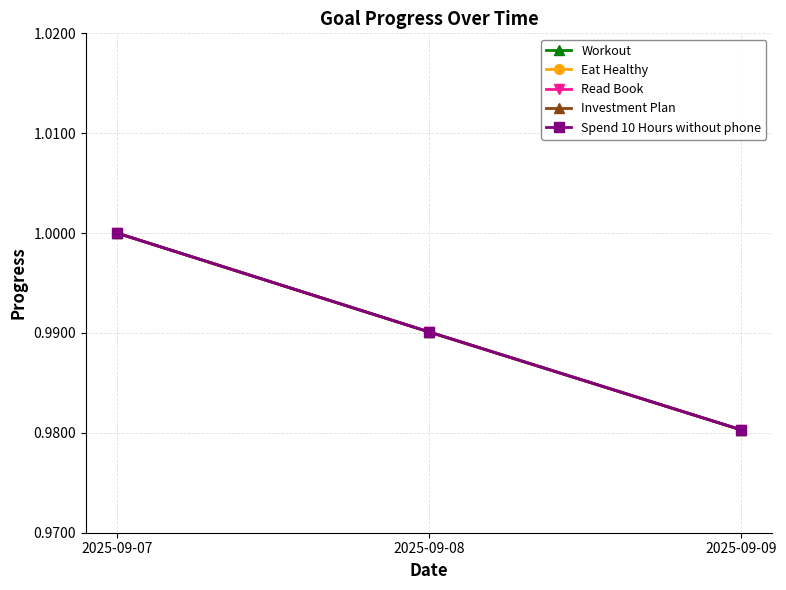

Which category has the lowest value across all series?

2025-09-09